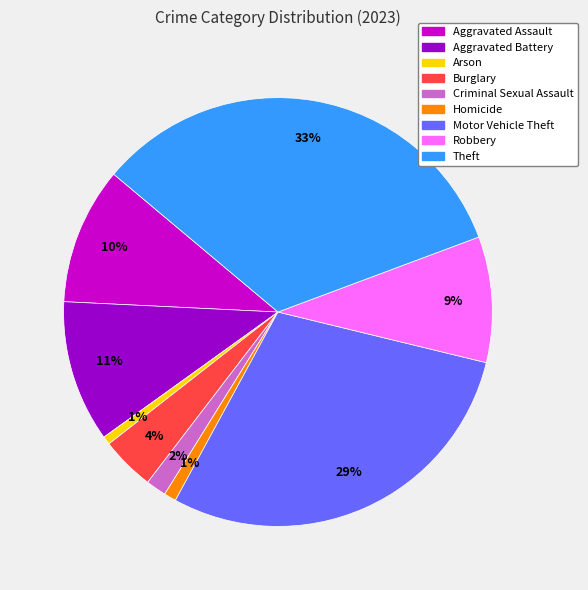

To the nearest percent, what percentage of the pie is Aggravated Assault?

10%